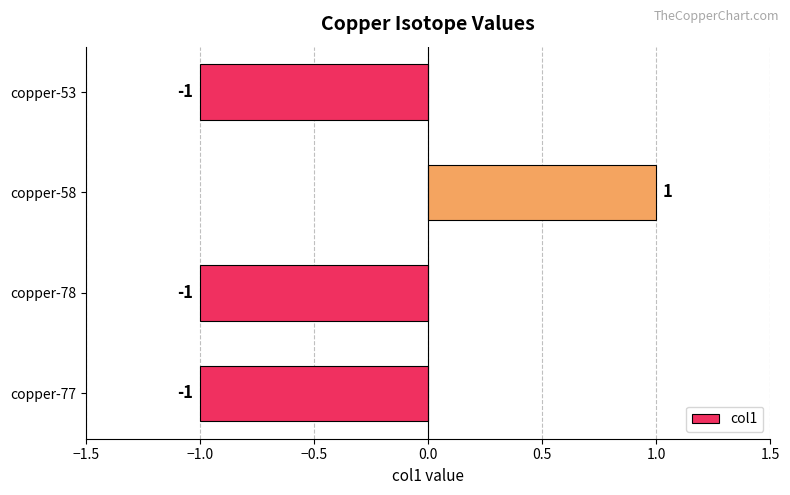

Which label corresponds to the largest value in the chart?

copper-58